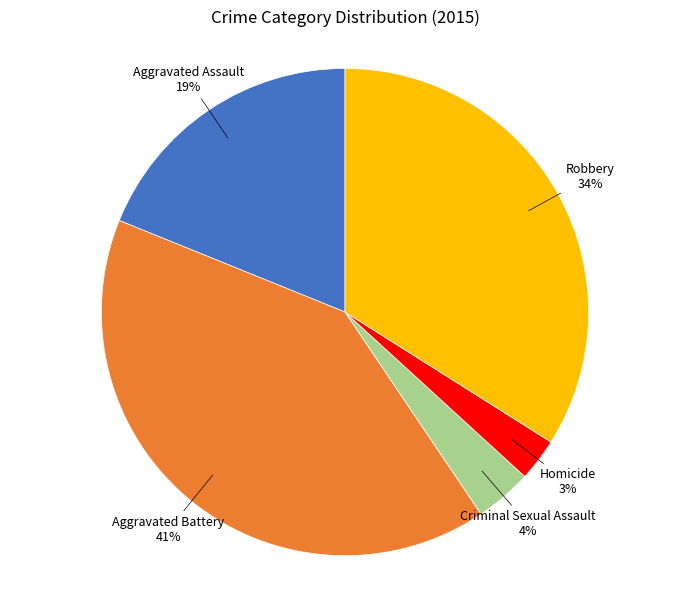

What is the ratio of the value at Aggravated Assault to the value at Robbery?

0.6